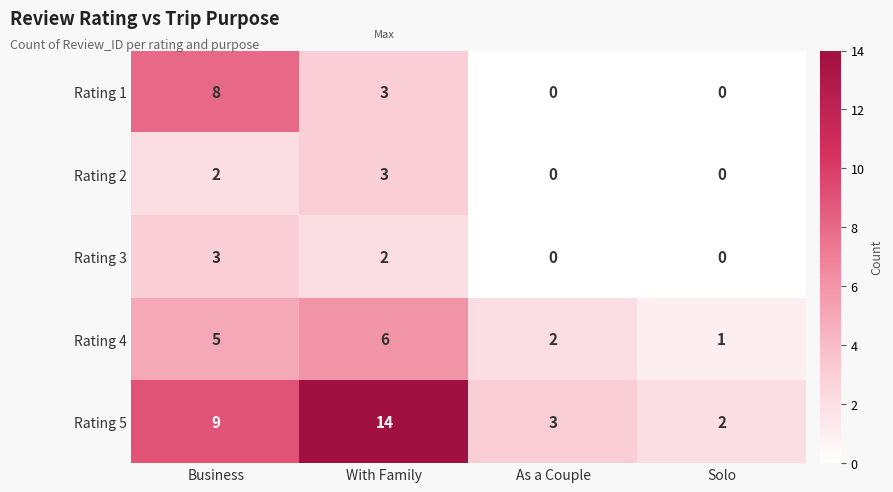

What is the sum of the Rating 4 values at Business and Solo?

6